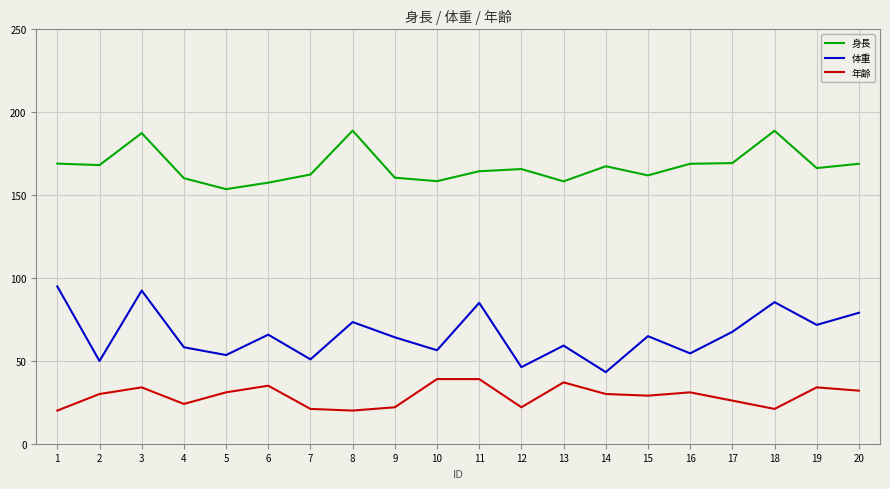

The value of 身長 at 14 is 167.4. True or false?

True